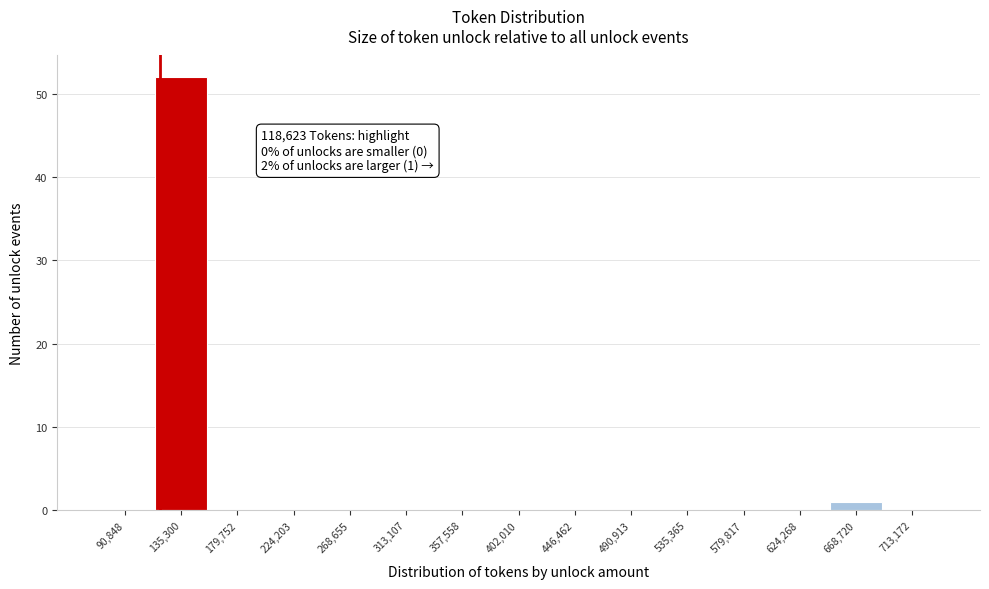

Which range on the x-axis has the tallest bar?

115000 to 160000